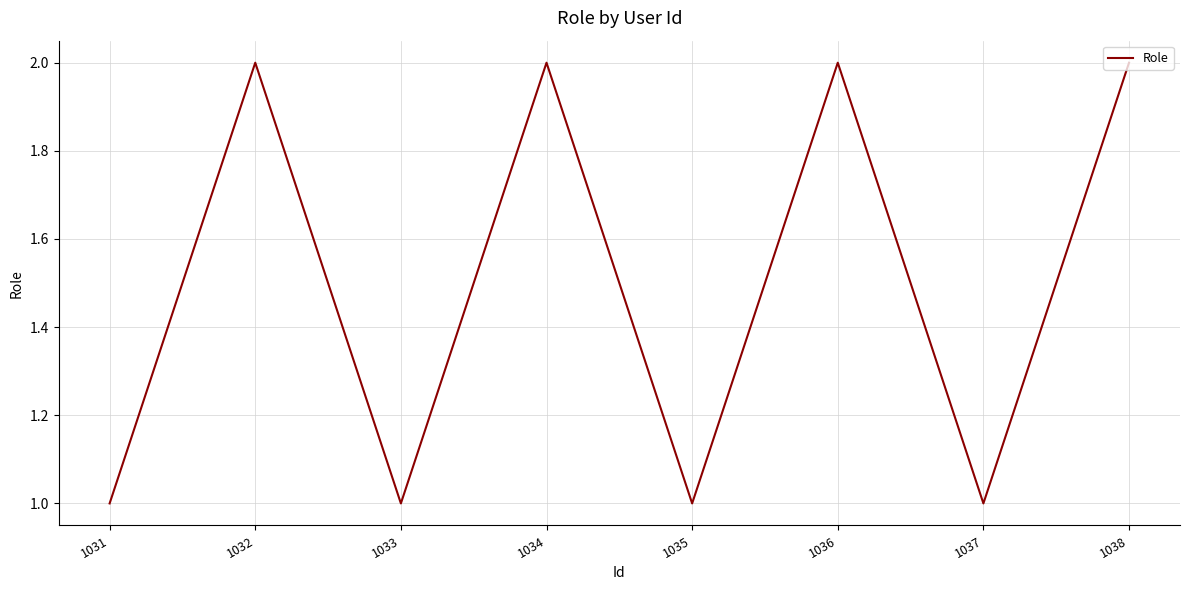

What is the difference between the second highest and minimum values?

1